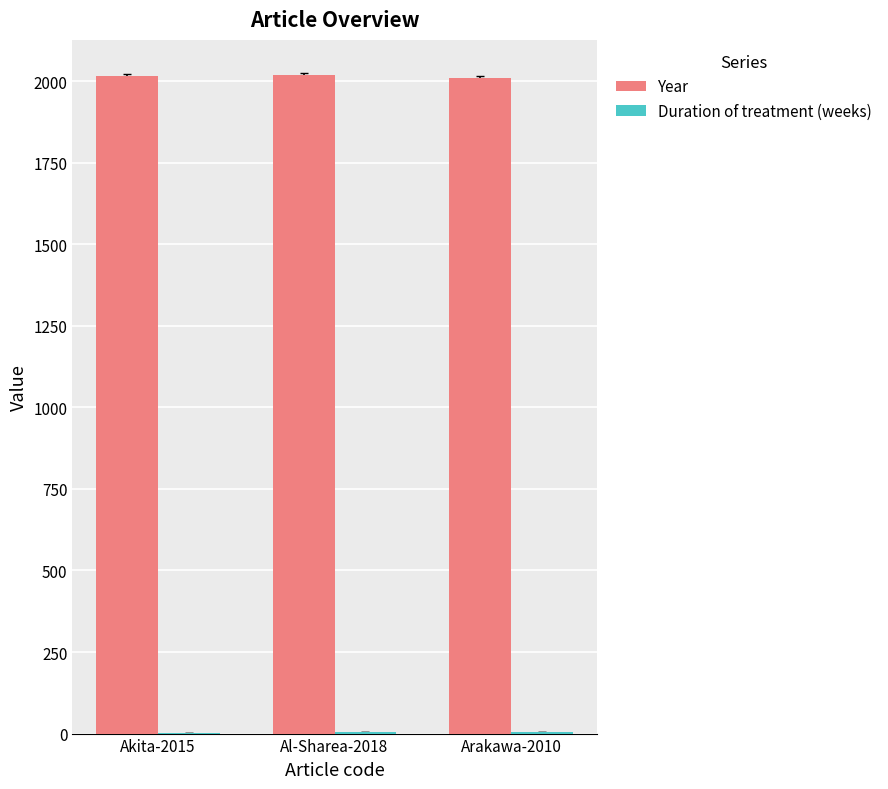

The value of Year at Arakawa-2010 is 2010. True or false?

True